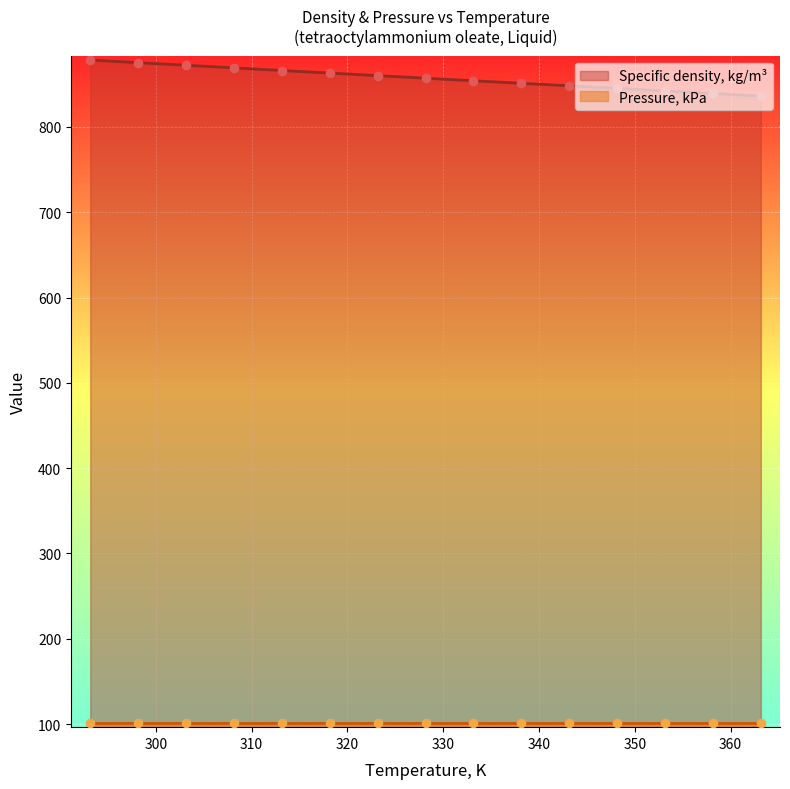

Between 363.15 and 348.15, which is larger?

348.15